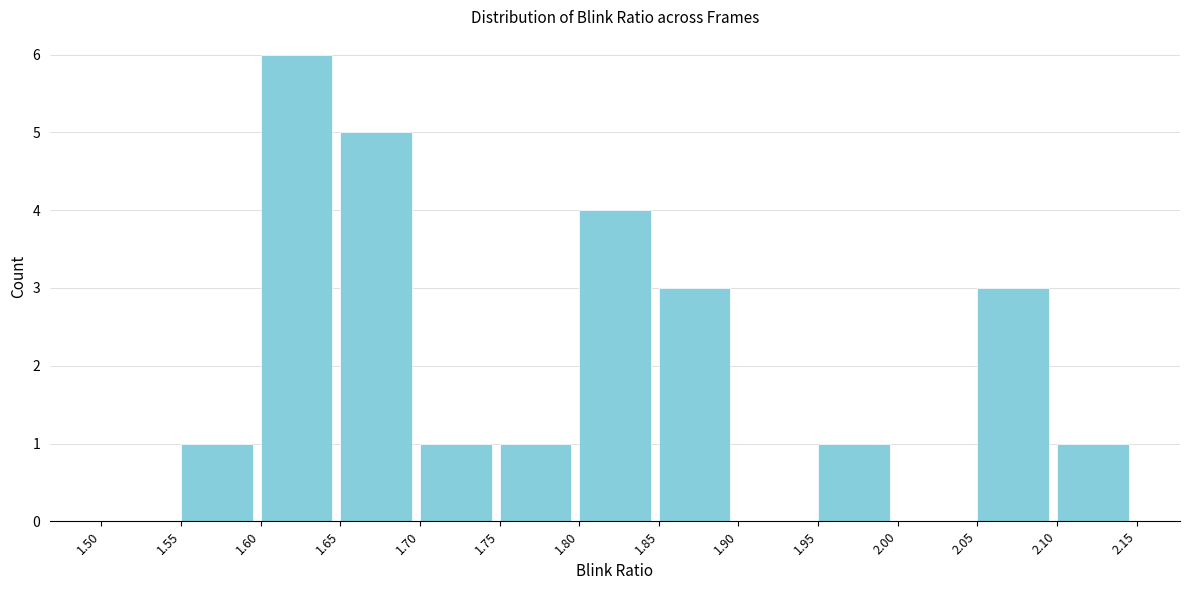

Reading left to right, list every bar in this chart as the range it spans on the x-axis followed by its height. The values are not printed on the chart, so give them approximately, as read against the axis.

1.50 to 1.55: 0
1.55 to 1.60: 1
1.60 to 1.65: 6
1.65 to 1.70: 5
1.70 to 1.75: 1
1.75 to 1.80: 1
1.80 to 1.85: 4
1.85 to 1.90: 3
1.90 to 1.95: 0
1.95 to 2.00: 1
2.00 to 2.05: 0
2.05 to 2.10: 3
2.10 to 2.15: 1